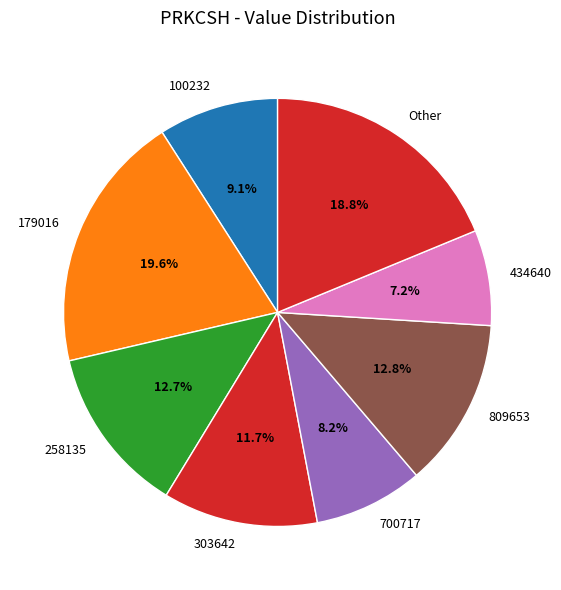

Does 179016 account for over 50% of the chart?

No